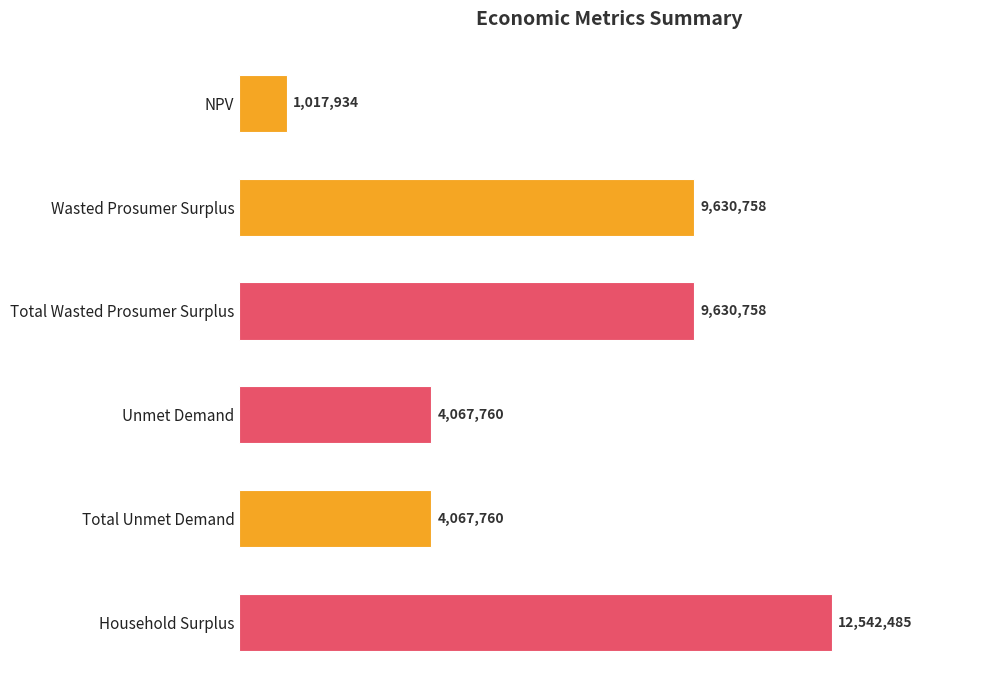

Does the chart contain any negative values?

No